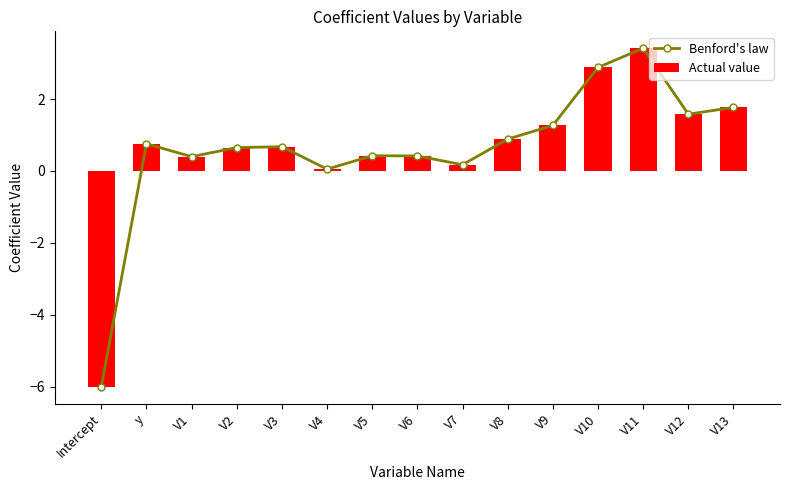

Reading right to left, list all the values displayed in this chart.

Benford's law: 1.8	1.6	3.4	2.9	1.3	0.9	0.2	0.4	0.4	0.0	0.7	0.6	0.4	0.8	-6.0
Actual value: 1.8	1.6	3.4	2.9	1.3	0.9	0.2	0.4	0.4	0.0	0.7	0.6	0.4	0.8	-6.0